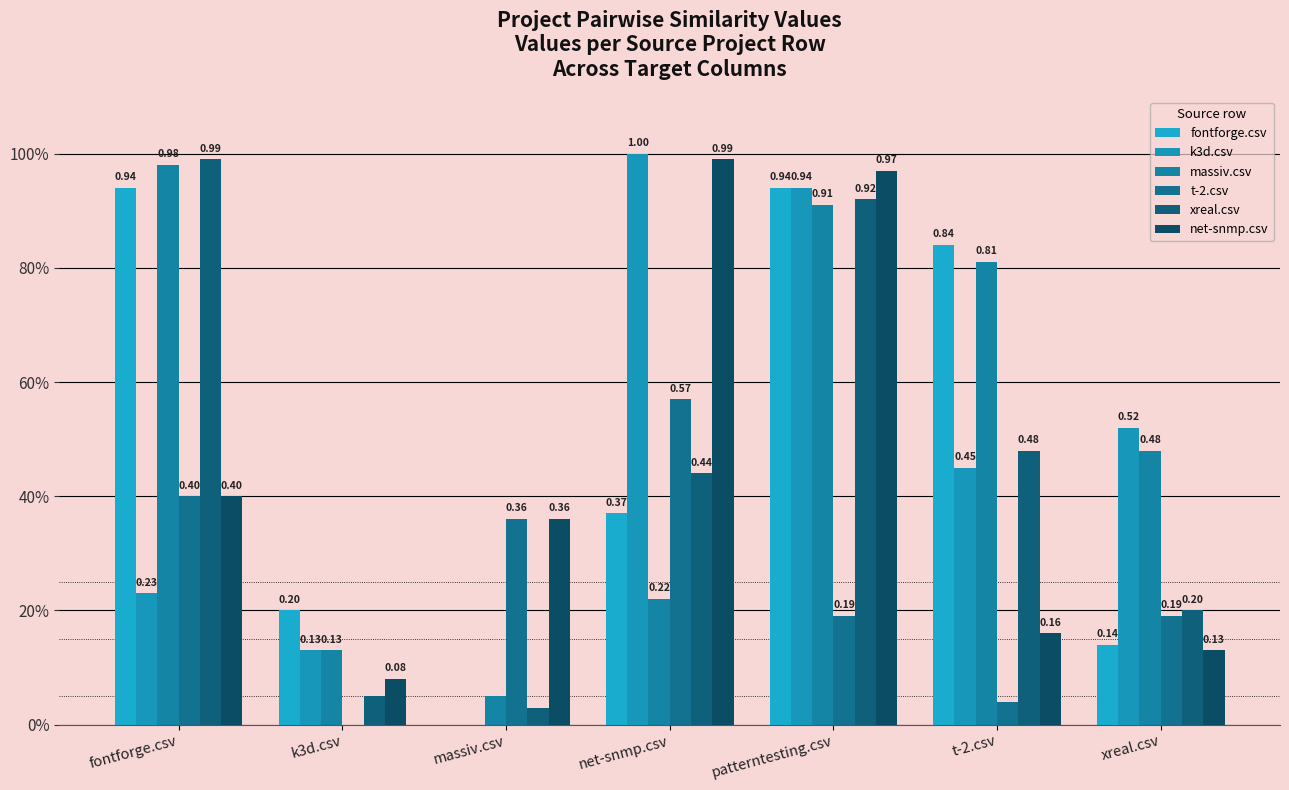

What is the maximum value shown in the chart?

1.0